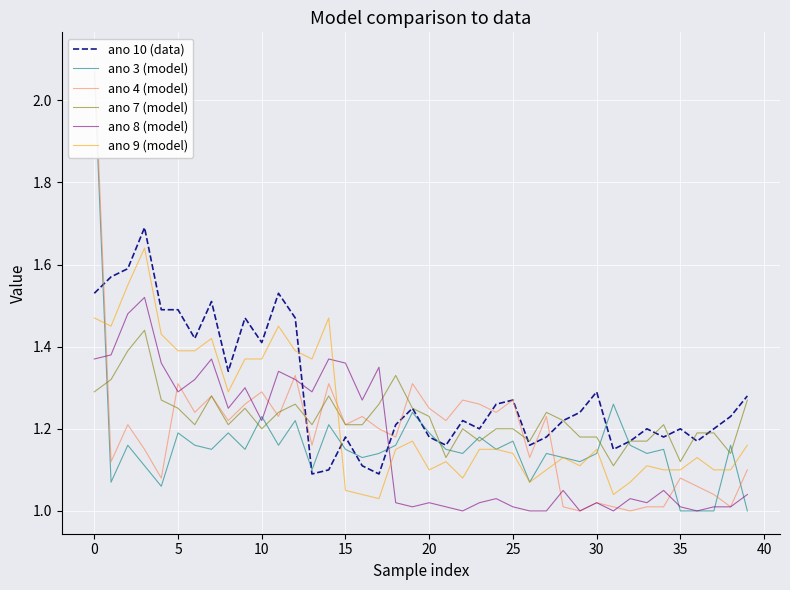

Is this an area chart (filled region under the line)?

No